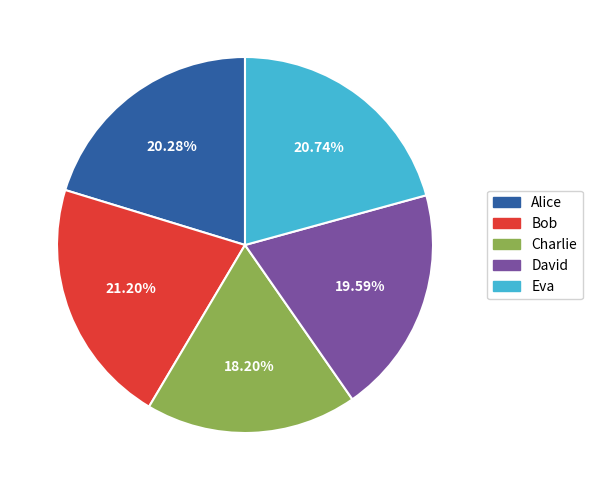

What is the smallest slice in the pie chart?

Charlie